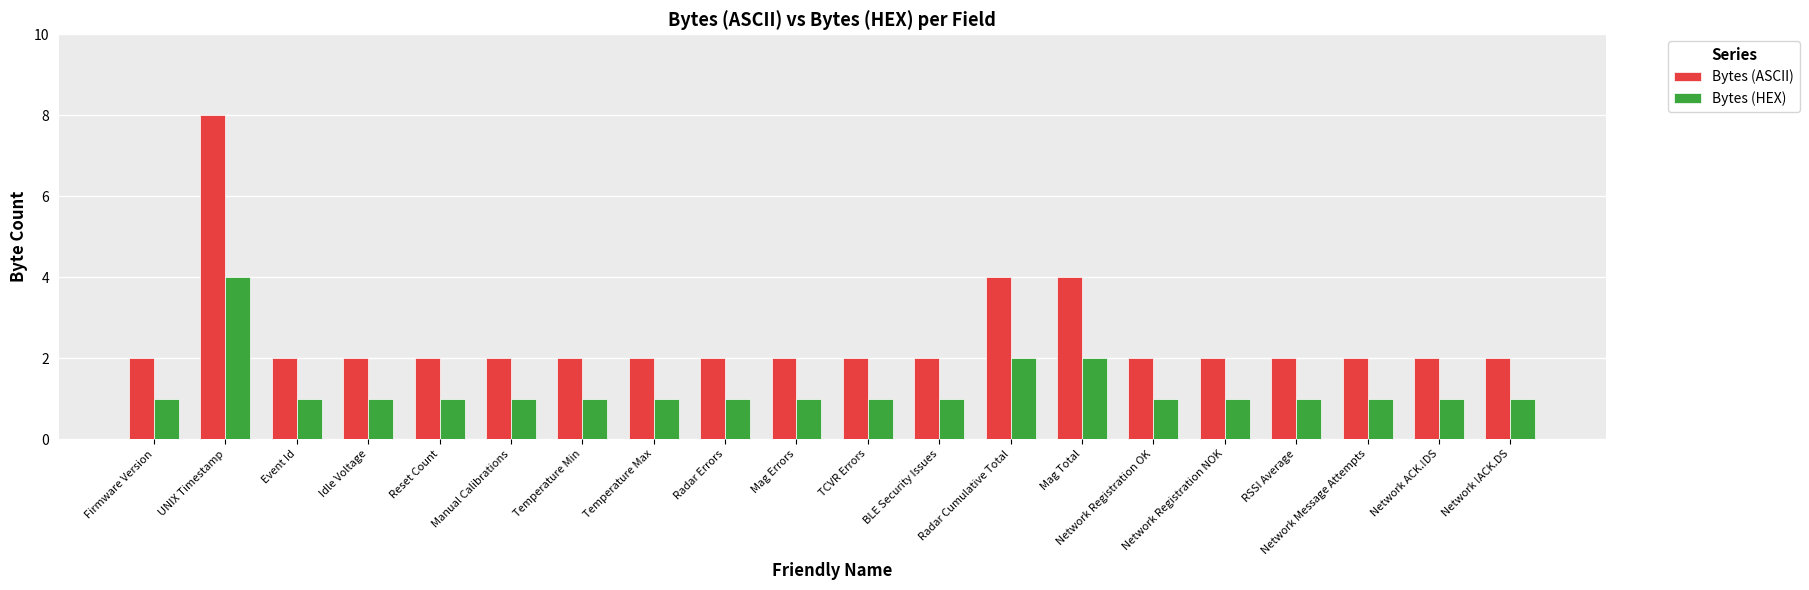

What is the value of the Bytes (HEX) bar at the 3rd from the left?

1